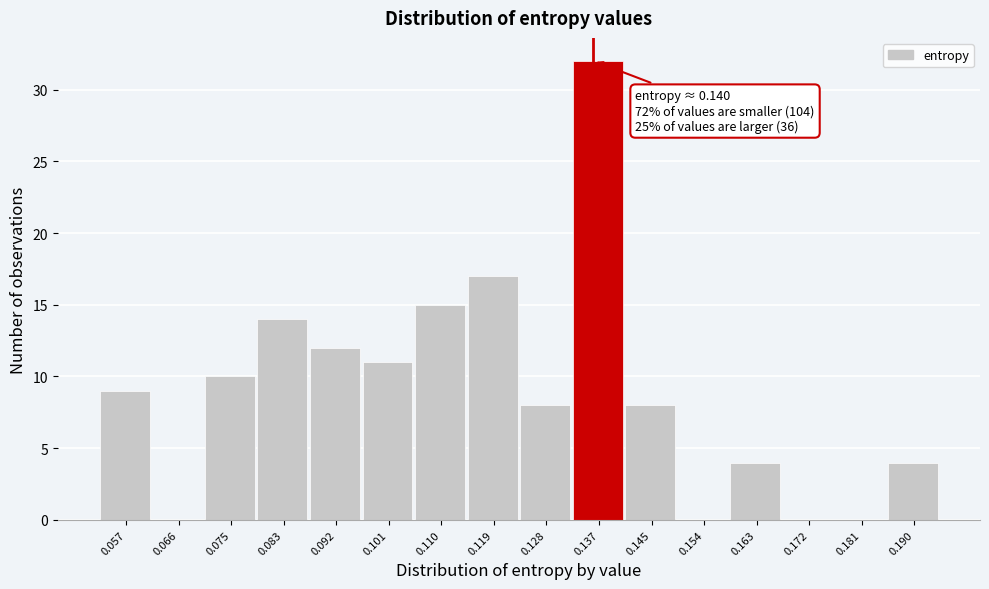

Reading left to right, list all the values displayed in this chart.

0.057=9	0.066=0	0.075=10	0.083=14	0.092=12	0.101=11	0.110=15	0.119=17	0.128=8	0.137=32	0.145=8	0.154=0	0.163=4	0.172=0	0.181=0	0.190=4